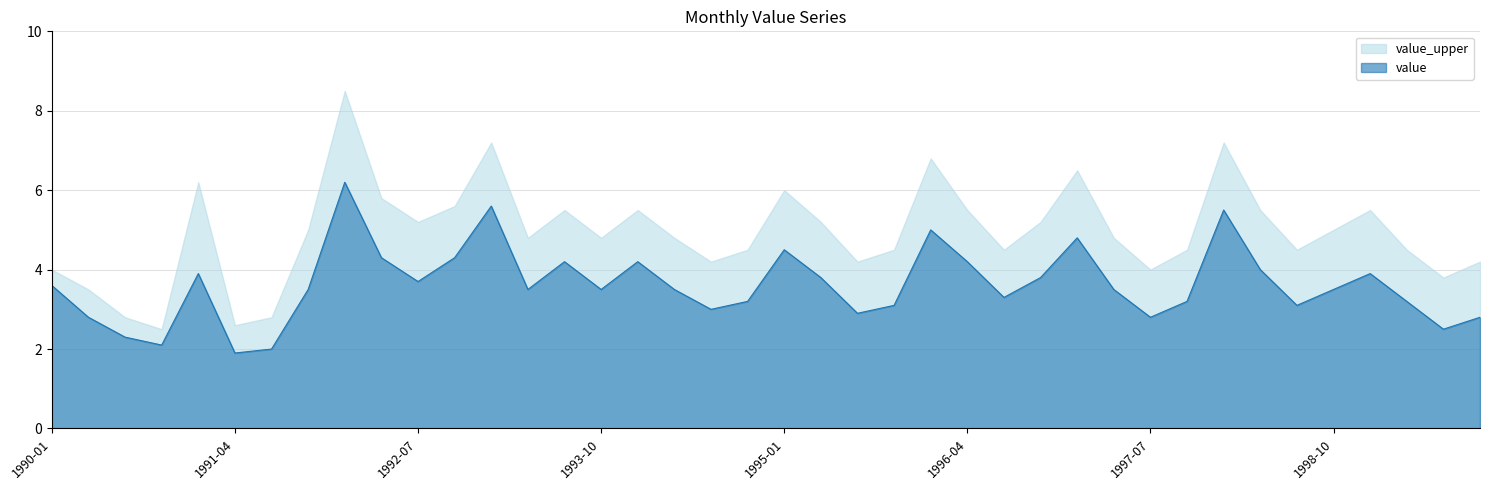

Count the number of categories in the chart.

40